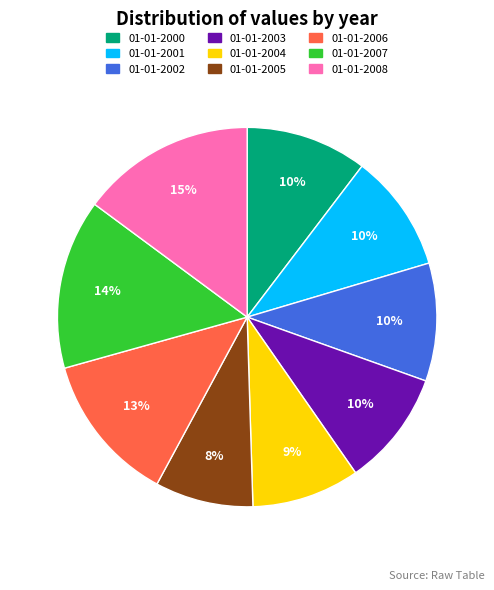

Approximately how many times larger is the value at 01-01-2006 compared to 01-01-2001?

1.3